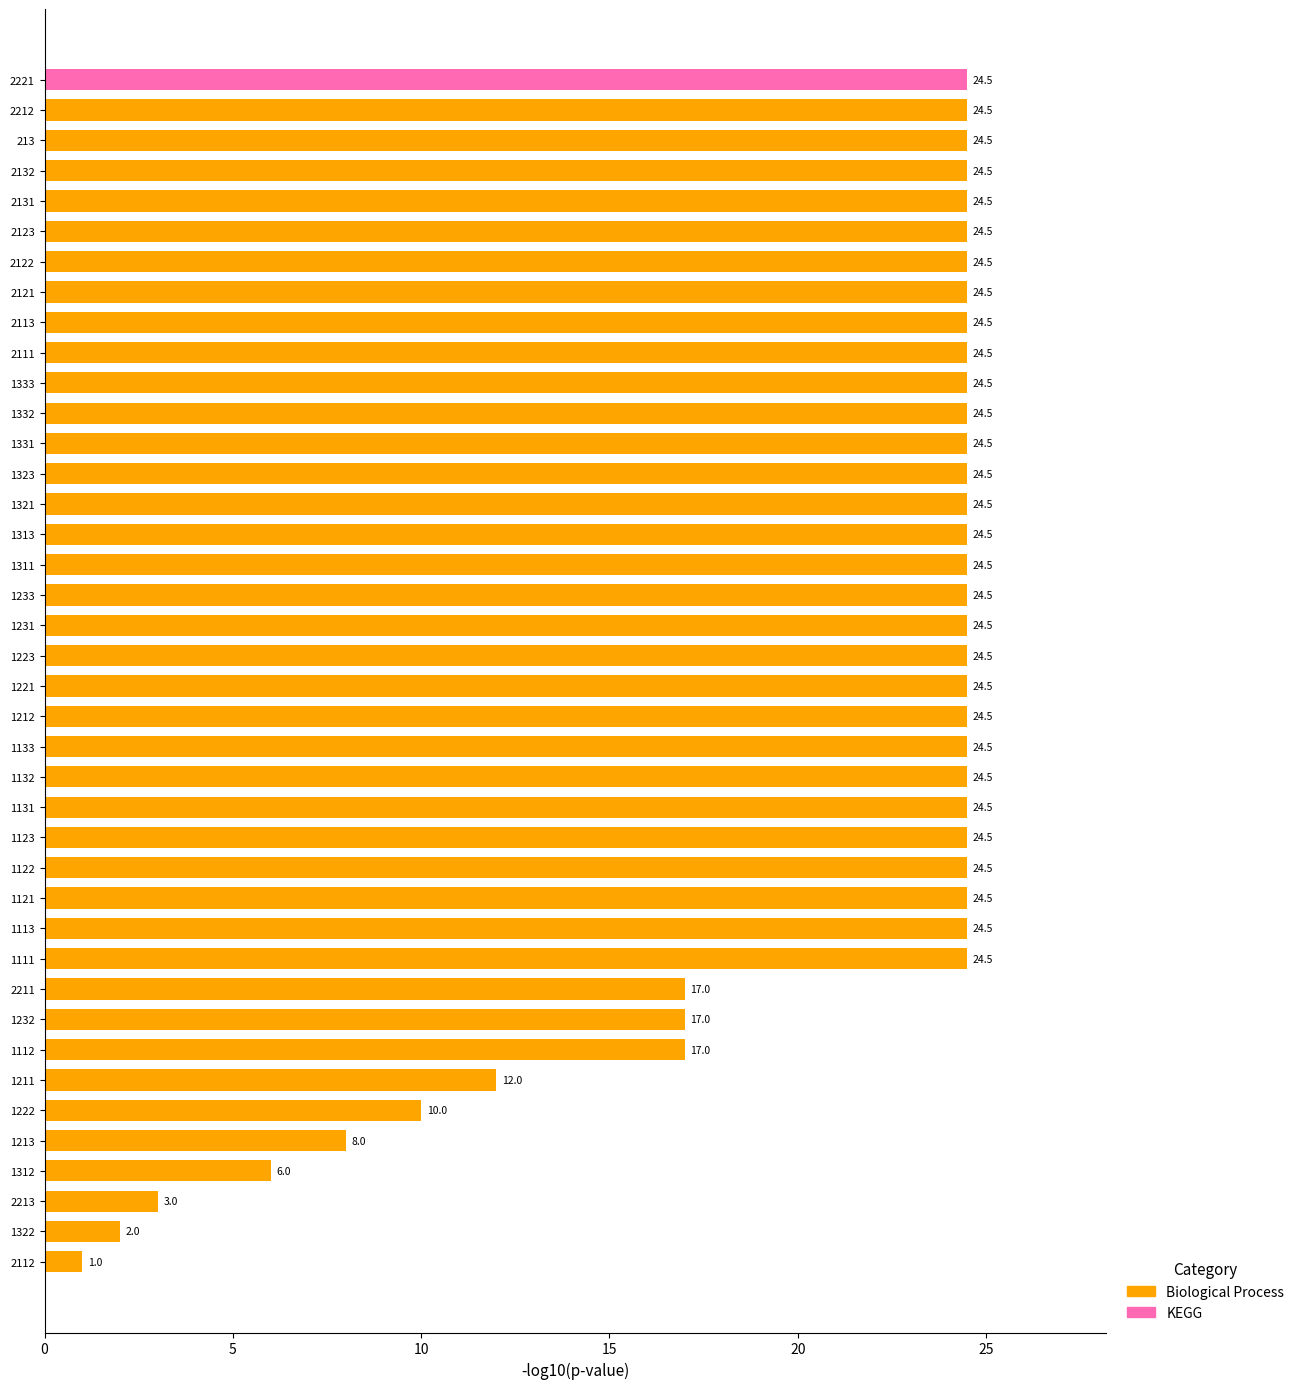

At which label is the value closest to 12?

1211